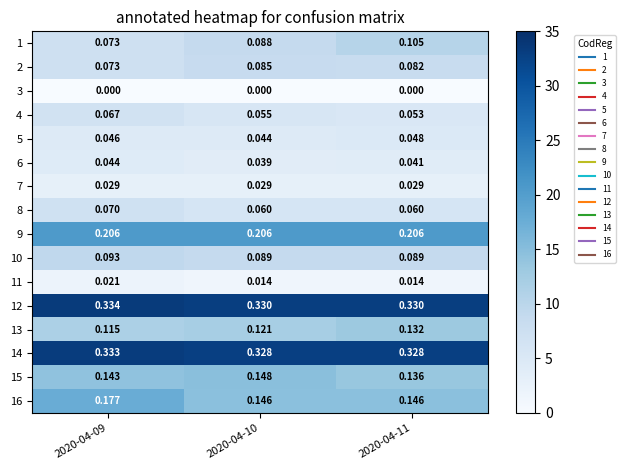

Between 2020-04-09 and 2020-04-10, which series saw the biggest shift?

16